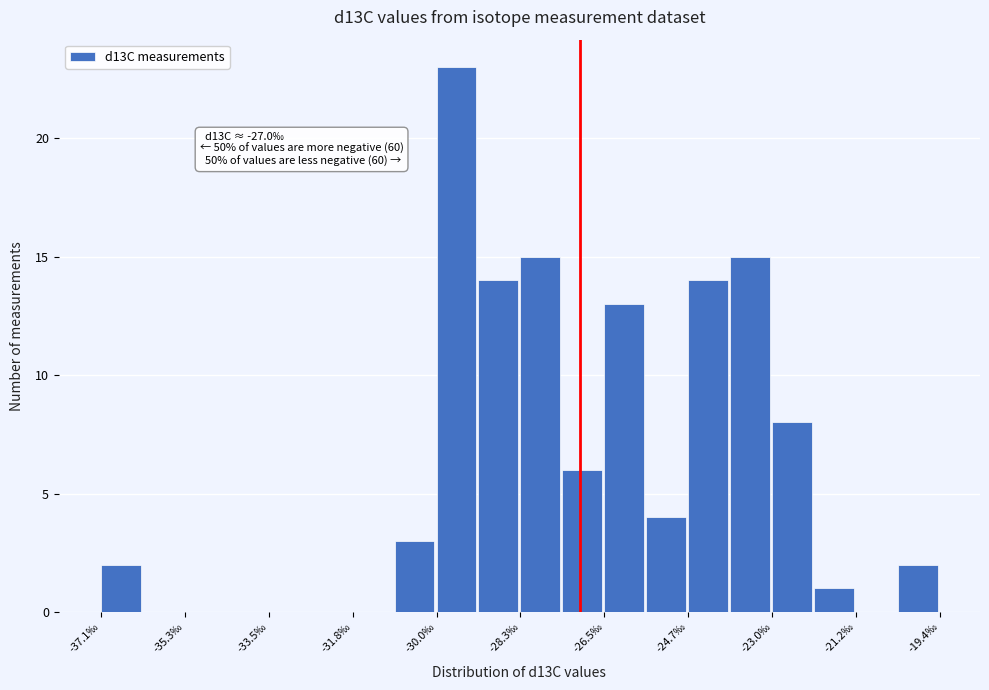

Which range on the x-axis has the tallest bar?

-30.0 to -29.2